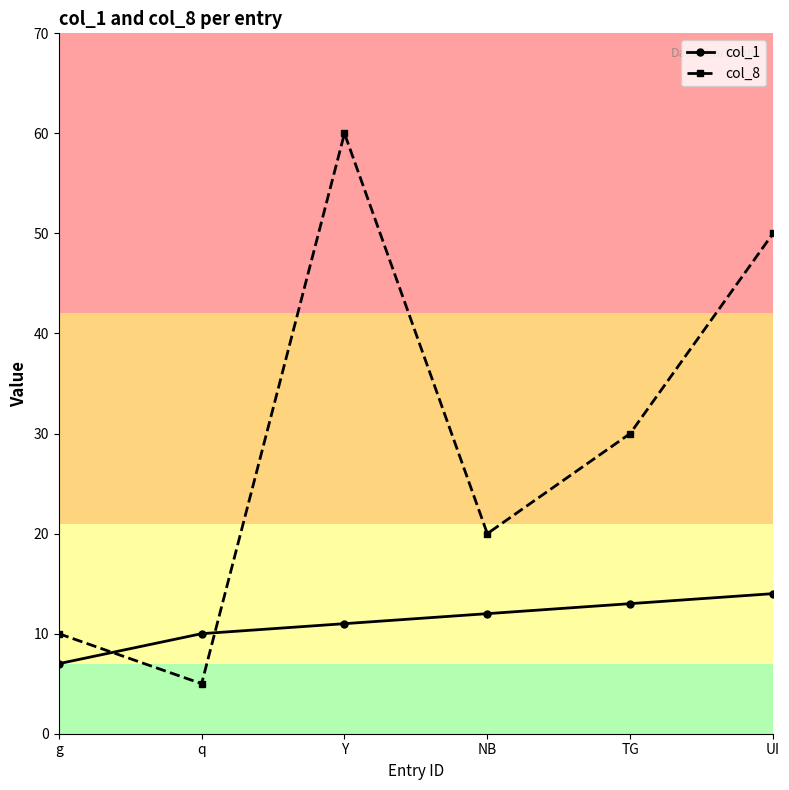

How many interior local peaks does the col_8 series have?

1